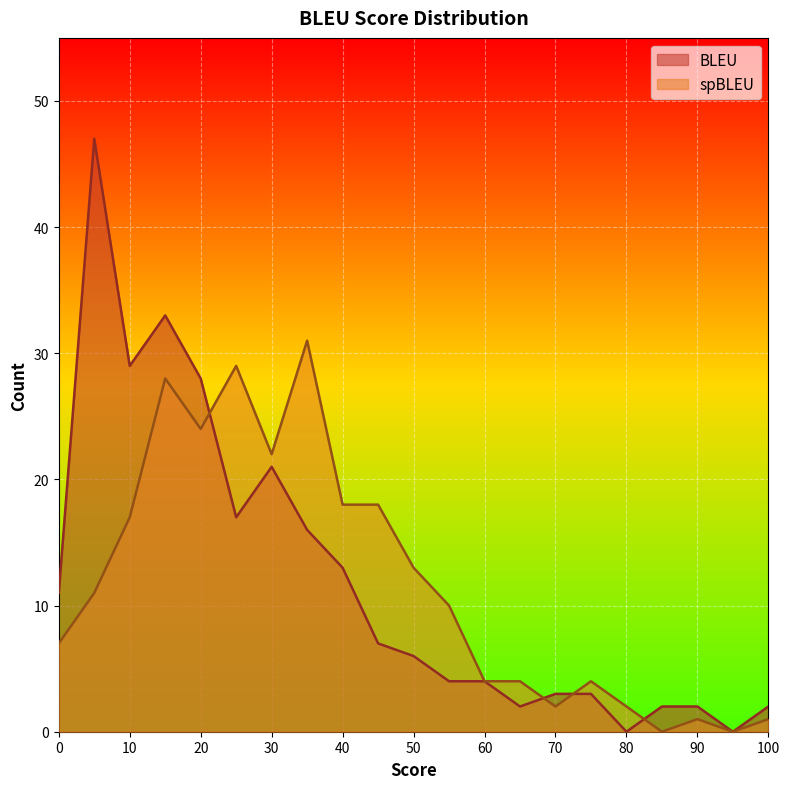

What is the sum of the spBLEU values at 85 and 100?

1